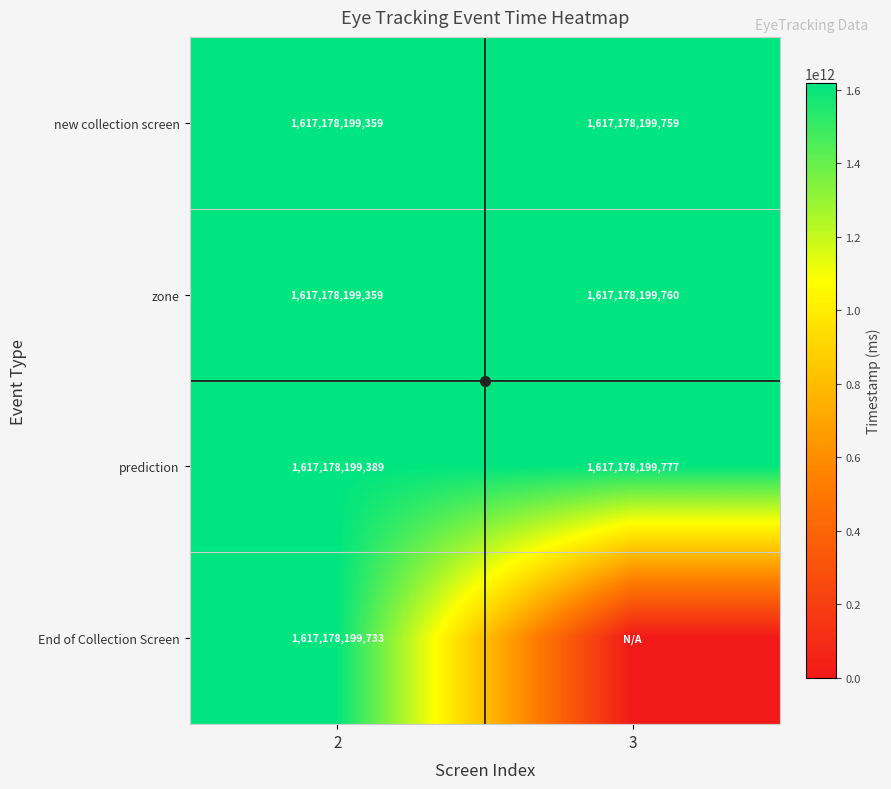

What is the approximate value of zone at 3, to the nearest 50?

1617178199750